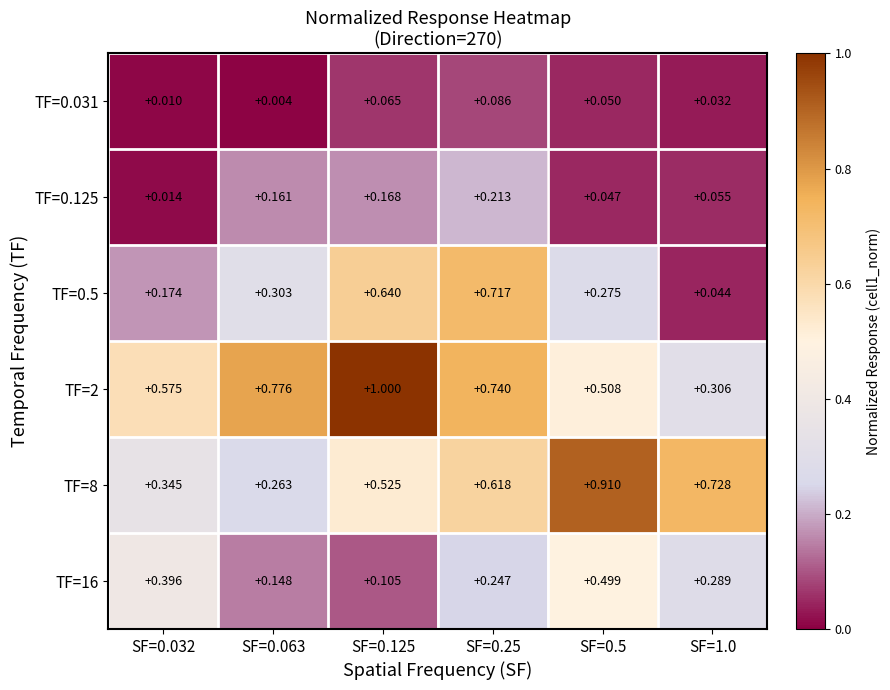

Is the value of TF=0.125 at SF=0.125 greater than the value of TF=8 at SF=0.063?

No